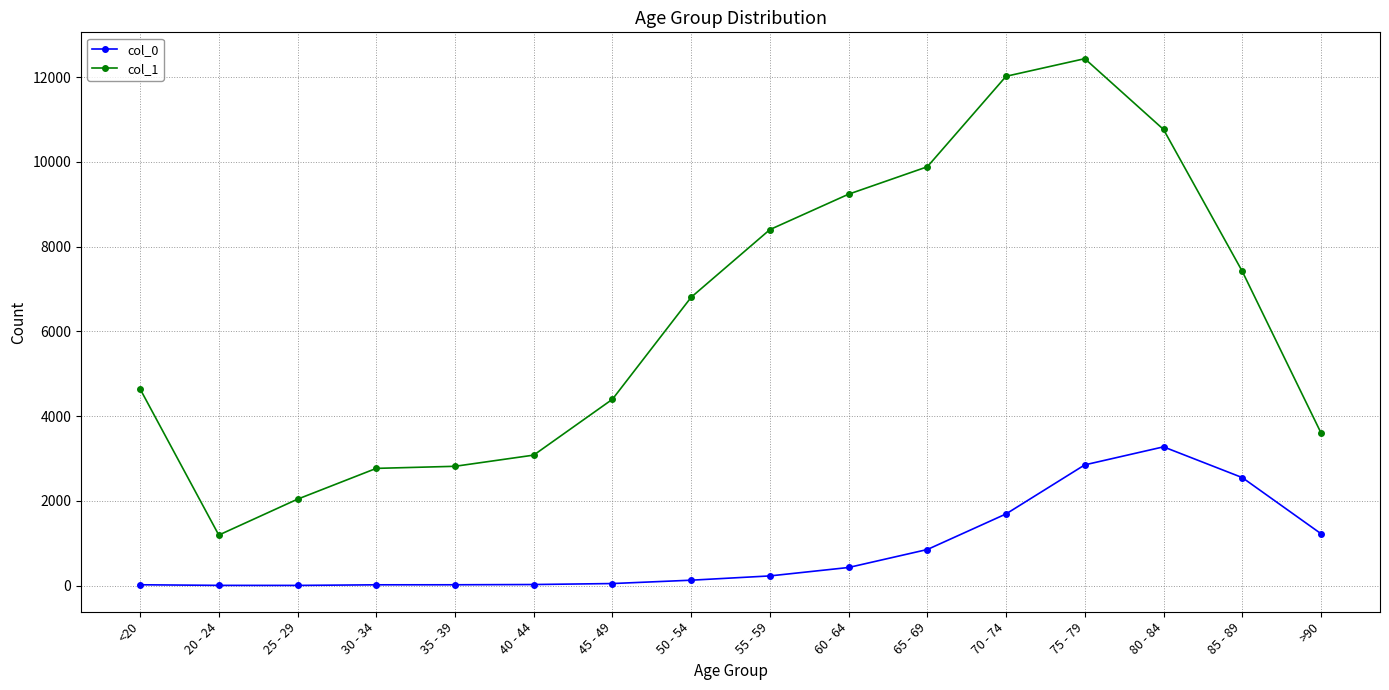

Which series has the largest range (max minus min)?

col_1